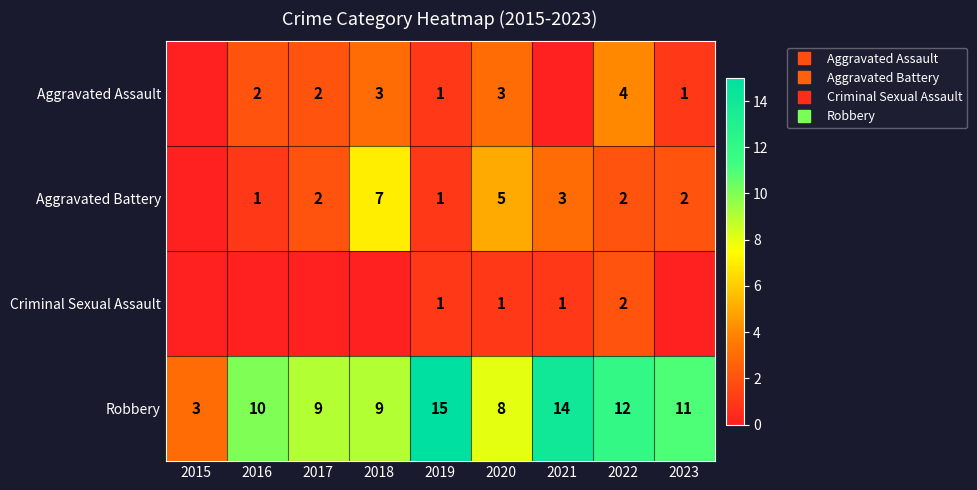

What is the difference between the highest and lowest values at 2015?

3